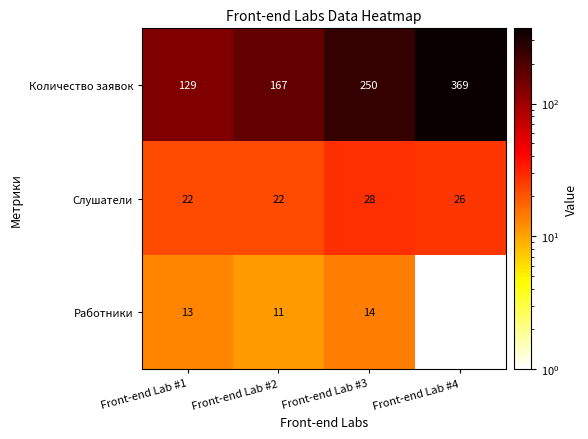

What is the difference between the Количество заявок values at Front-end Lab #2 and Front-end Lab #1?

38